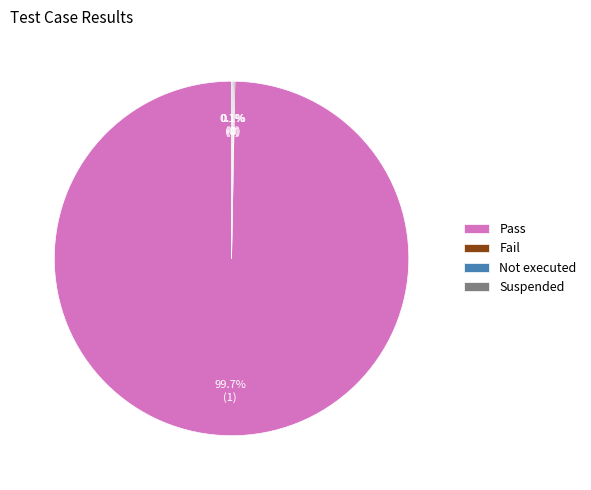

Which category accounts for the majority?

Pass